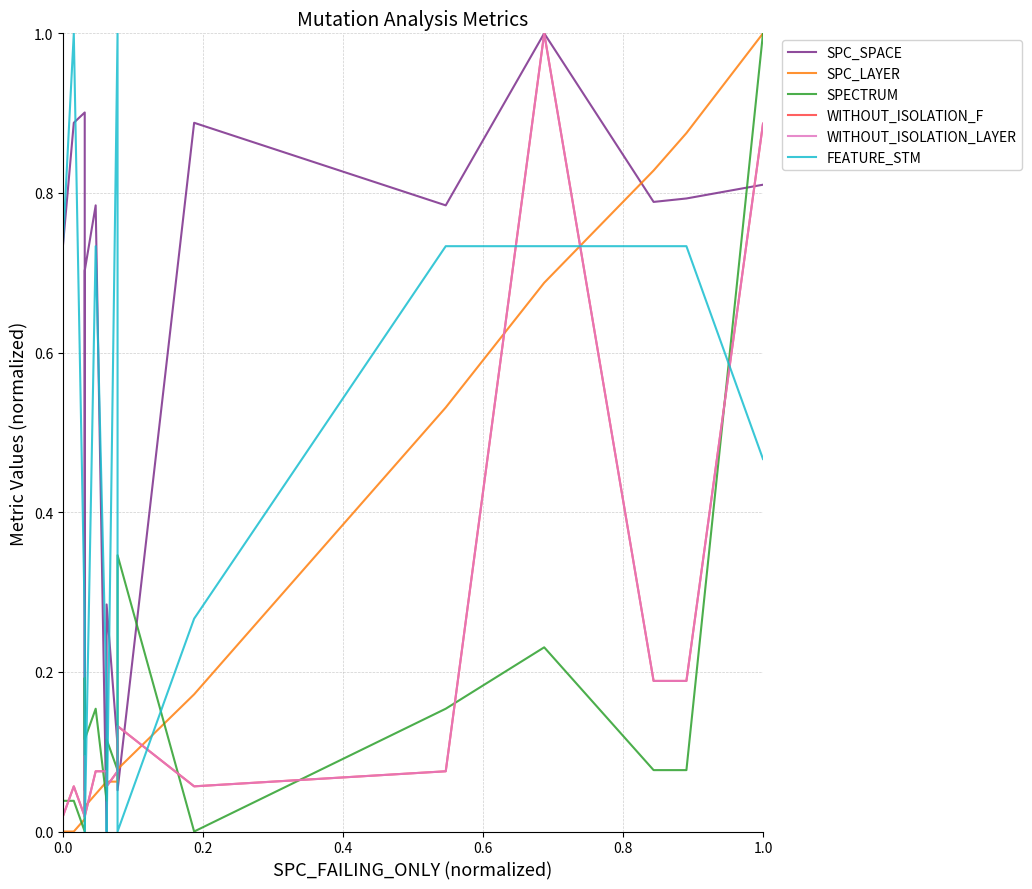

True or false: WITHOUT_ISOLATION_LAYER and WITHOUT_ISOLATION_F intersect in this chart.

False